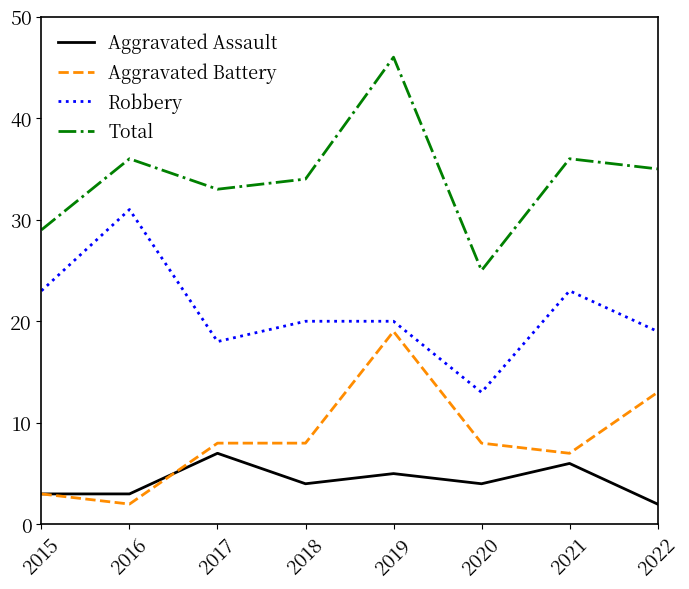

Which series has the largest total across all categories?

Total